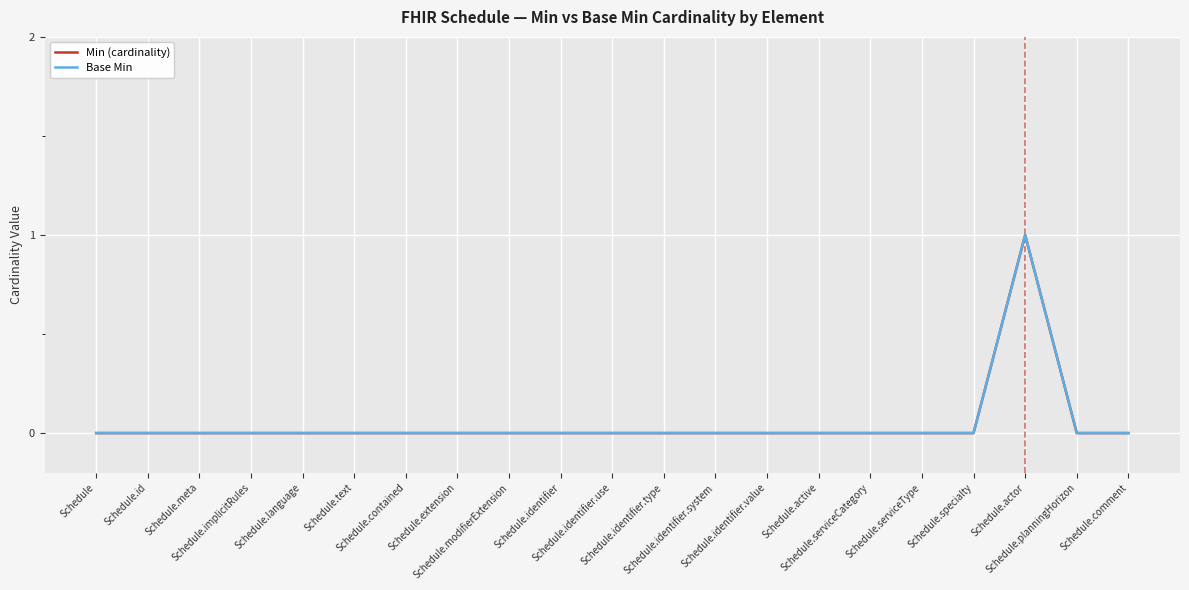

Is this an area chart (filled region under the line)?

No